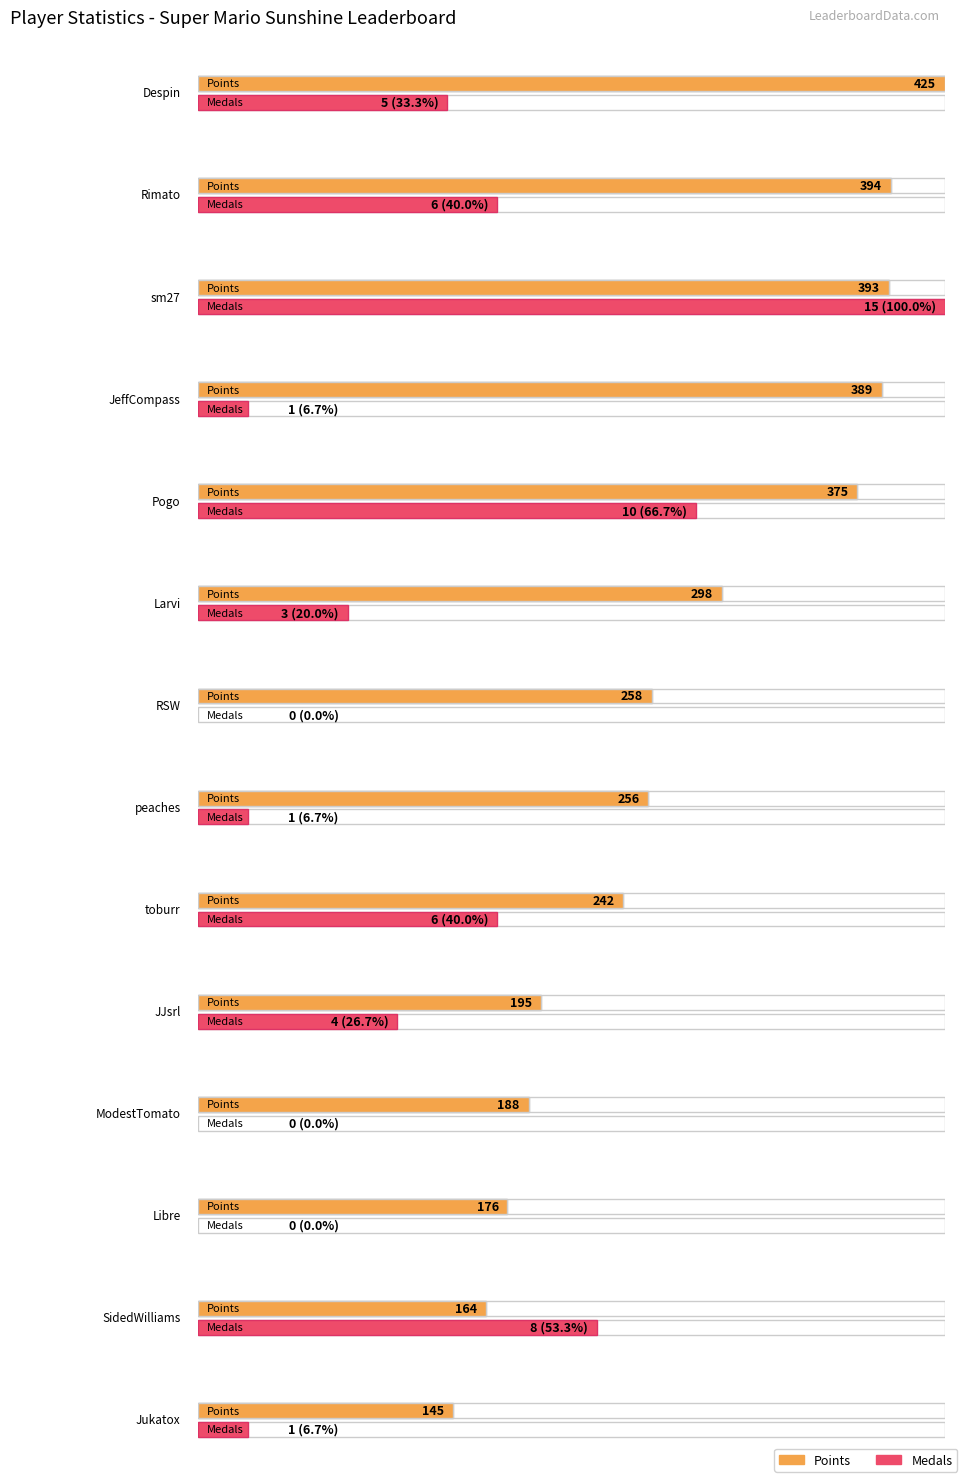

The value of Points at toburr is 242. True or false?

True